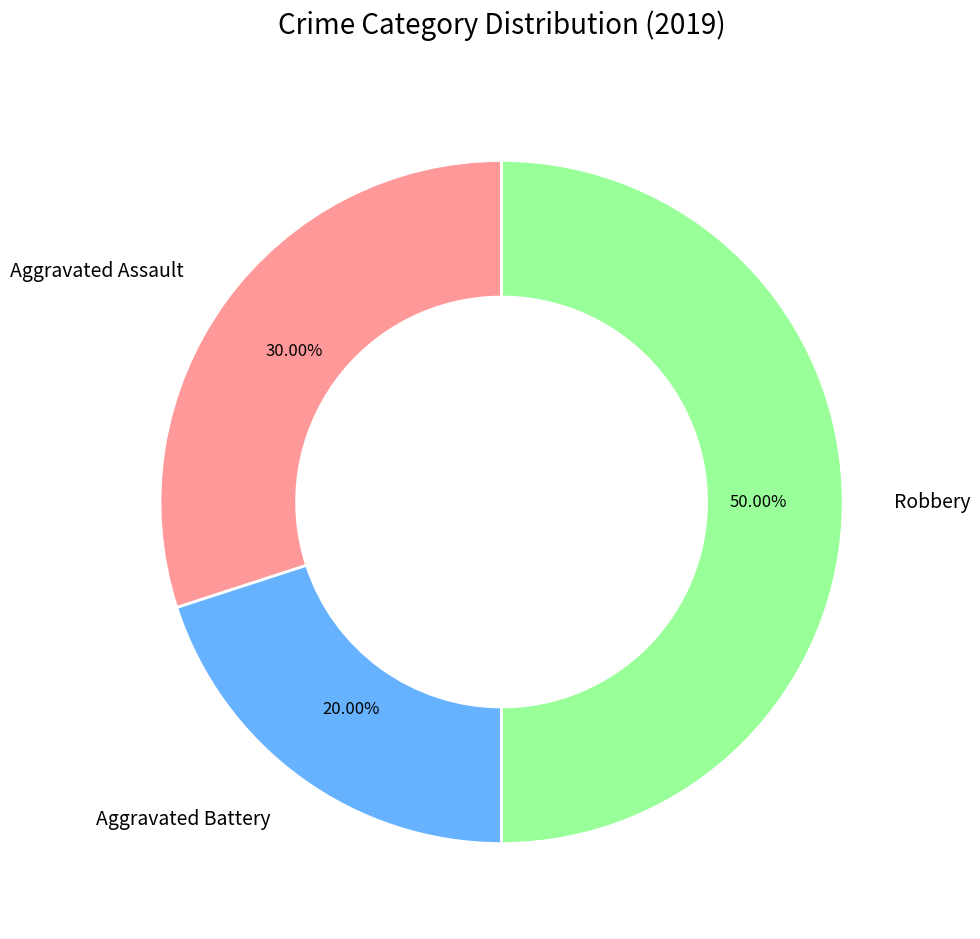

The Robbery slice represents 50% of the pie. True or false?

True